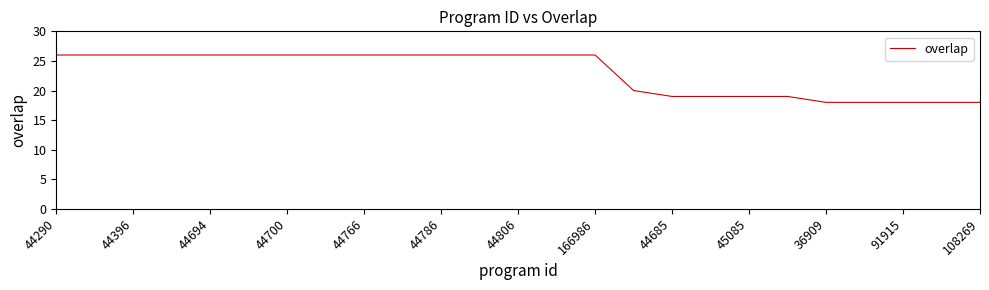

What is the difference between the maximum and minimum values?

8